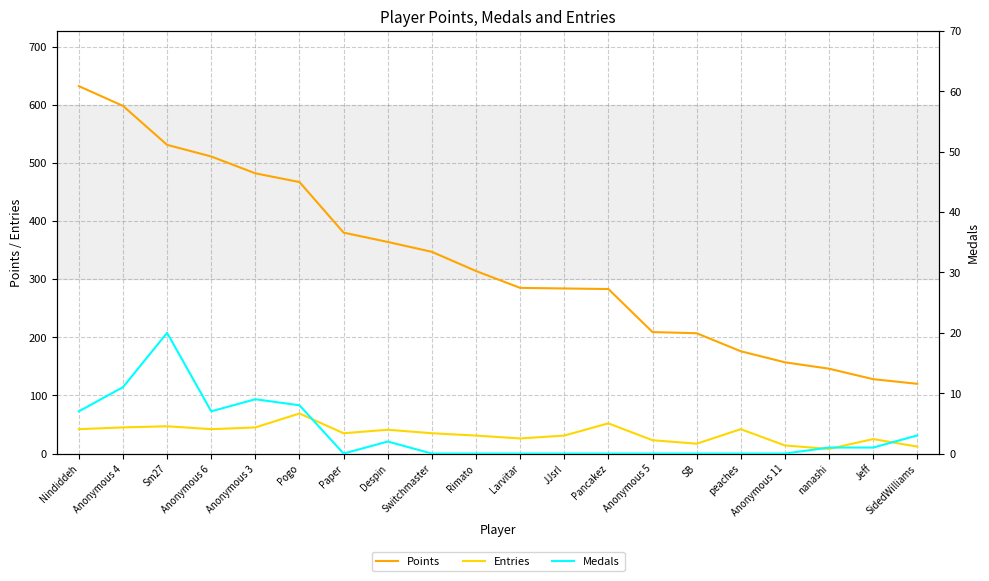

What is the total value across all series at Anonymous 11?

171